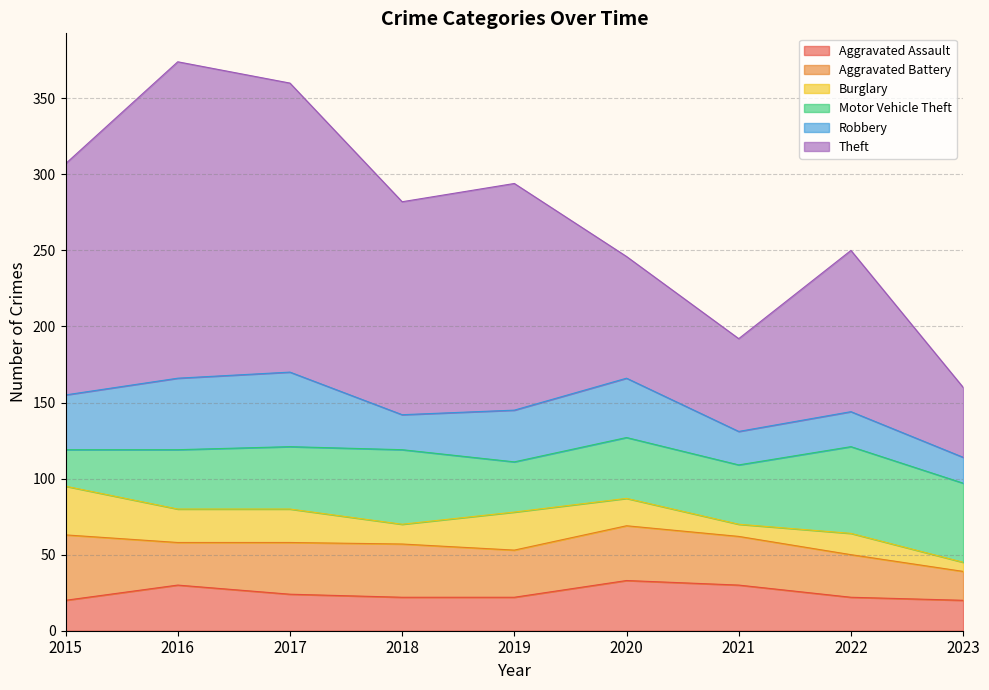

At 2022, list the series in order from smallest to largest.

Burglary, Aggravated Assault, Robbery, Aggravated Battery, Motor Vehicle Theft, Theft